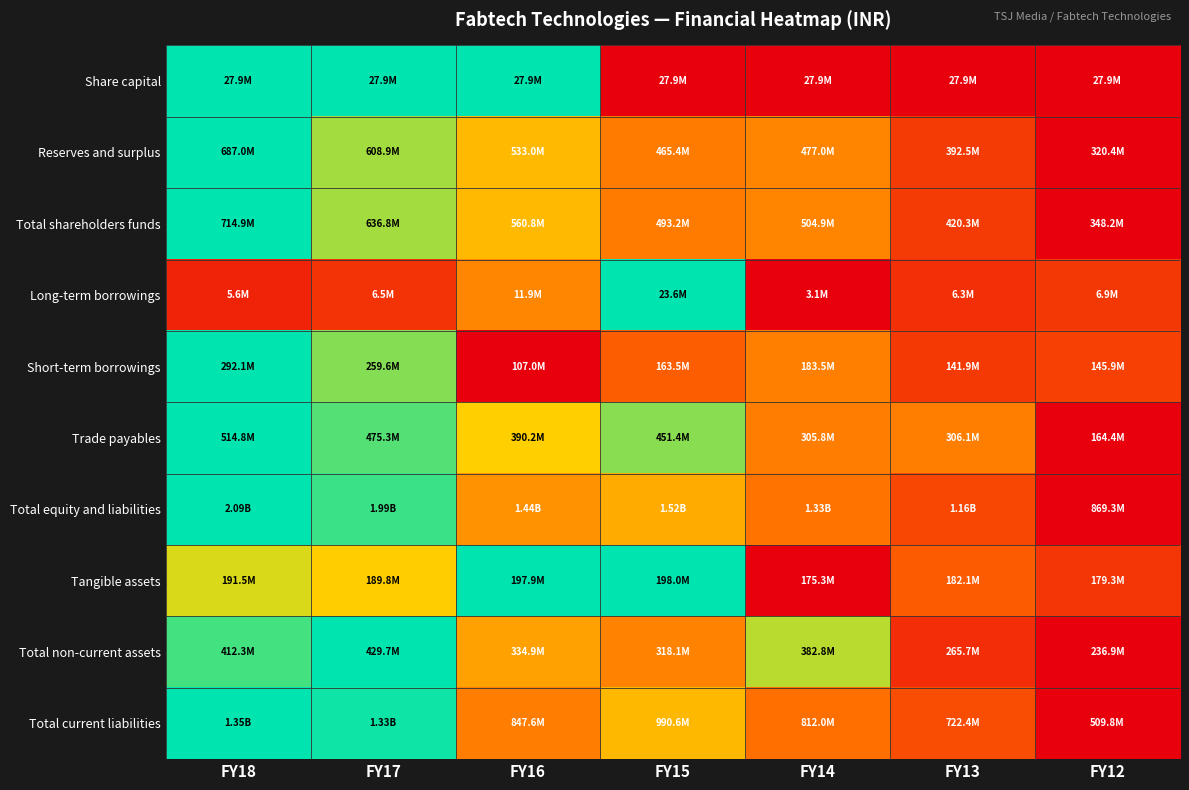

Which has a higher value, FY14 or FY15?

FY14